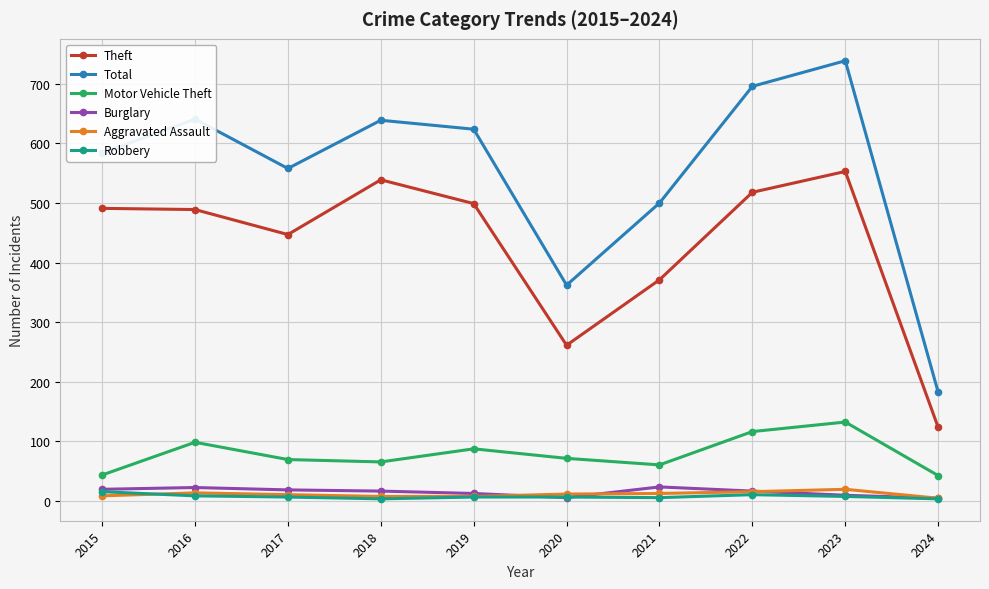

What is the approximate value of Theft at 2018?

539